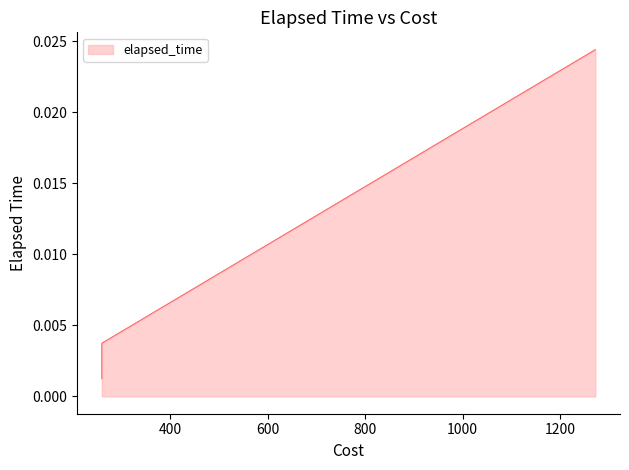

Does the chart display data point markers on the line(s)?

No